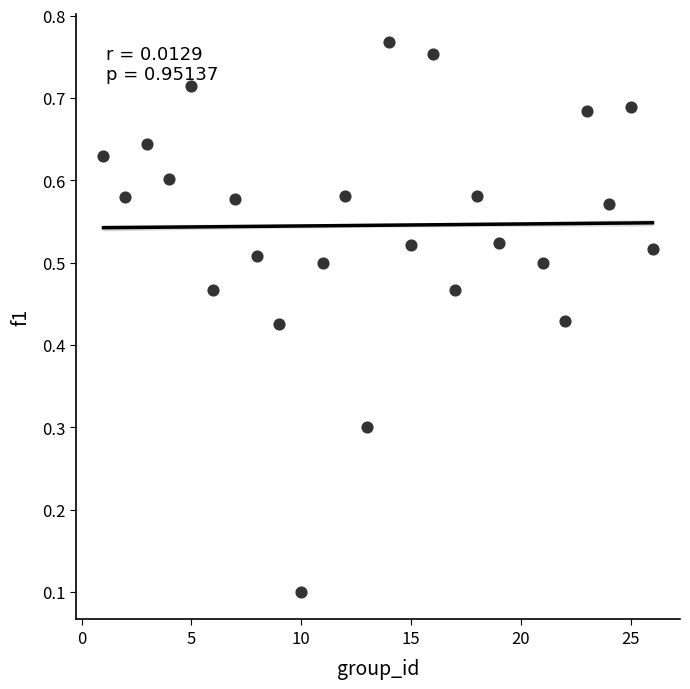

What is the range of X values (max minus min)?

25.0